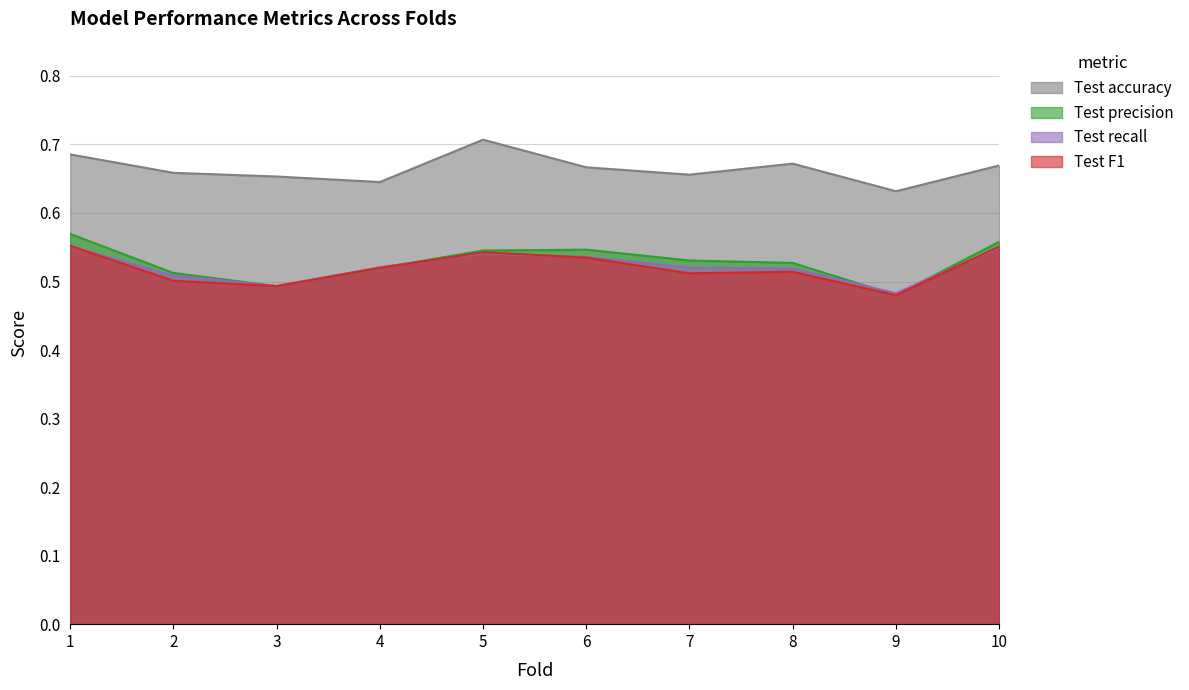

What is the average value of the Test accuracy series?

0.7